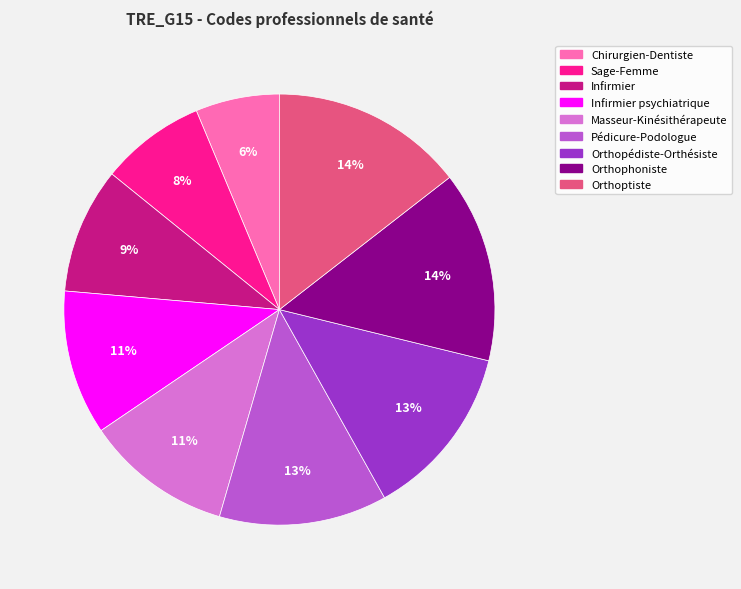

Is it true that Orthophoniste is 14% of the pie?

True